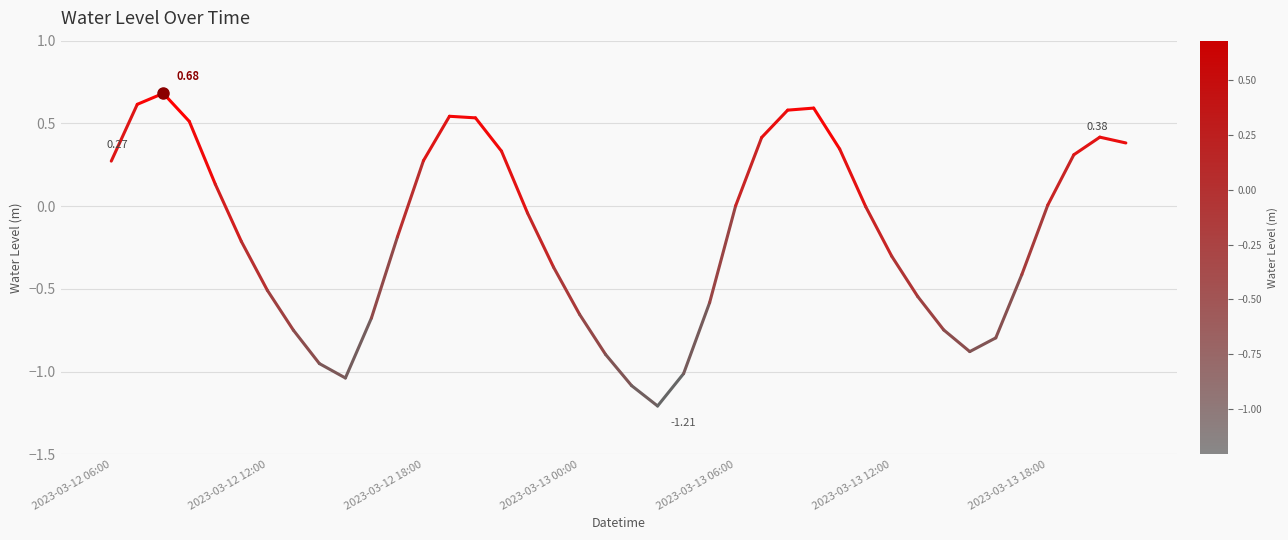

Where does the data first go above 0?

2023-03-12 06:00